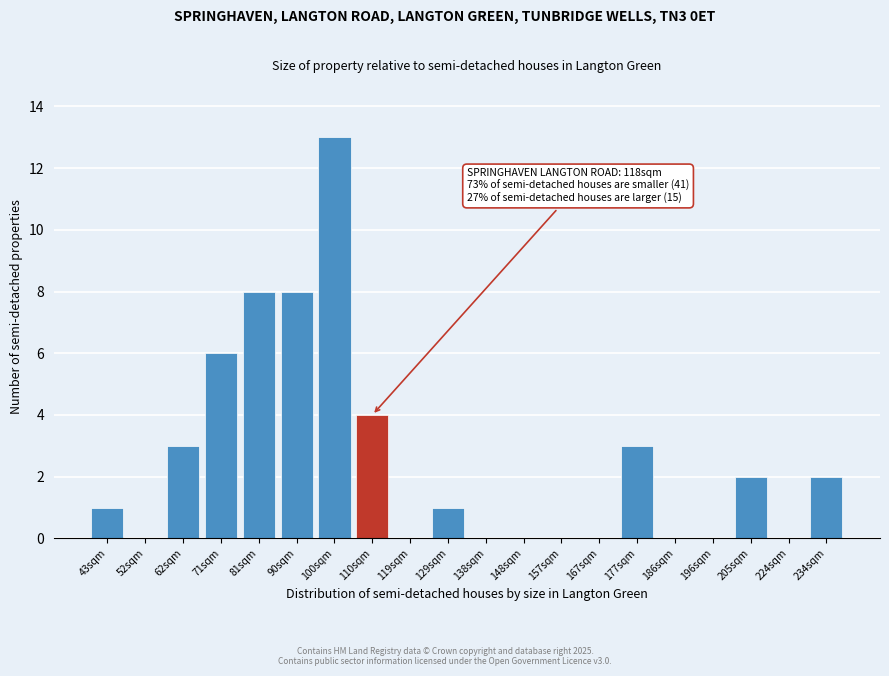

Reading left to right, list all the values displayed in this chart.

43sqm=1	52sqm=0	62sqm=3	71sqm=6	81sqm=8	90sqm=8	100sqm=13	110sqm=4	119sqm=0	129sqm=1	138sqm=0	148sqm=0	157sqm=0	167sqm=0	177sqm=3	186sqm=0	196sqm=0	205sqm=2	224sqm=0	234sqm=2